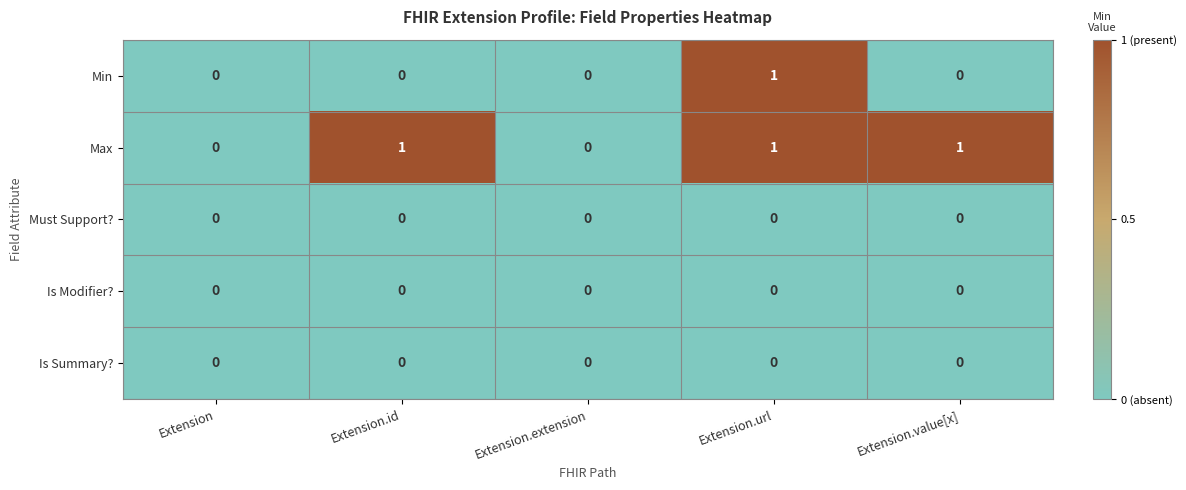

What is the difference between the highest and lowest values at Extension.value[x]?

1